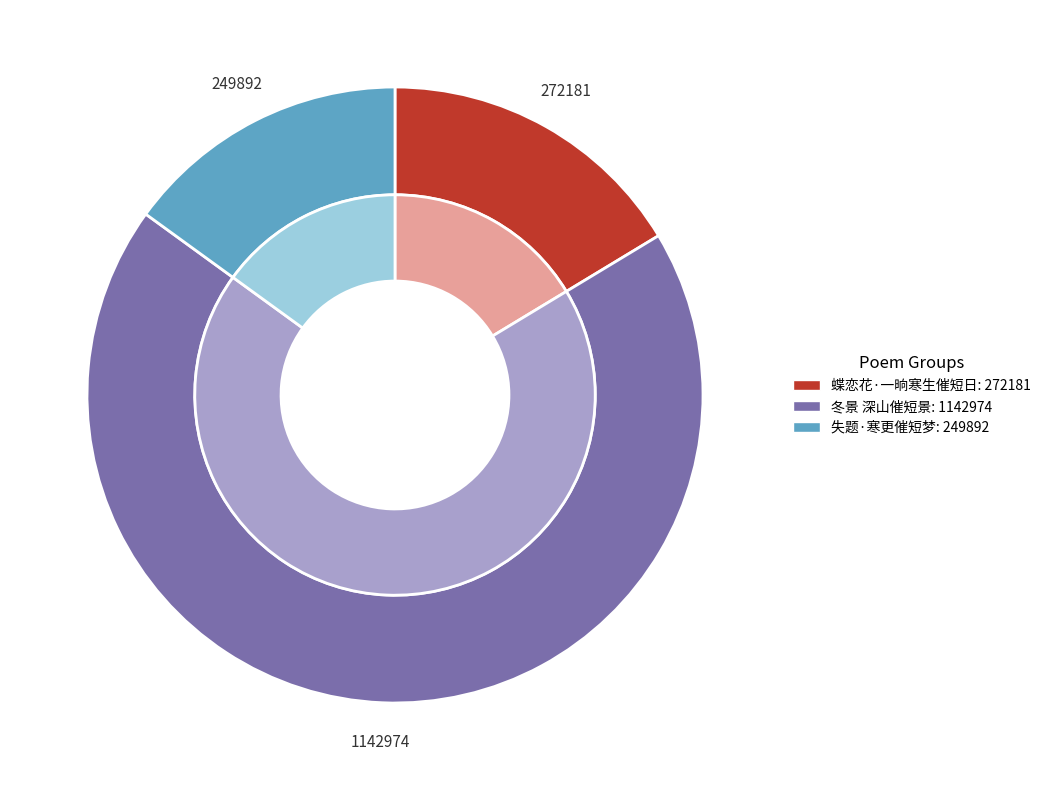

Which has a higher value, 蝶恋花·一晌寒生催短日 or 冬景 深山催短景?

冬景 深山催短景